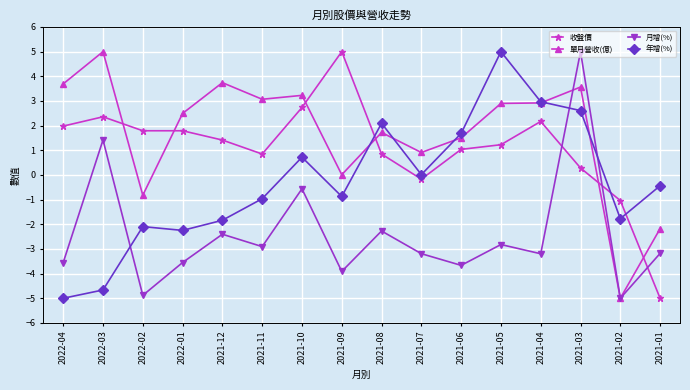

At which category is the sum across all series the highest?

2021-03